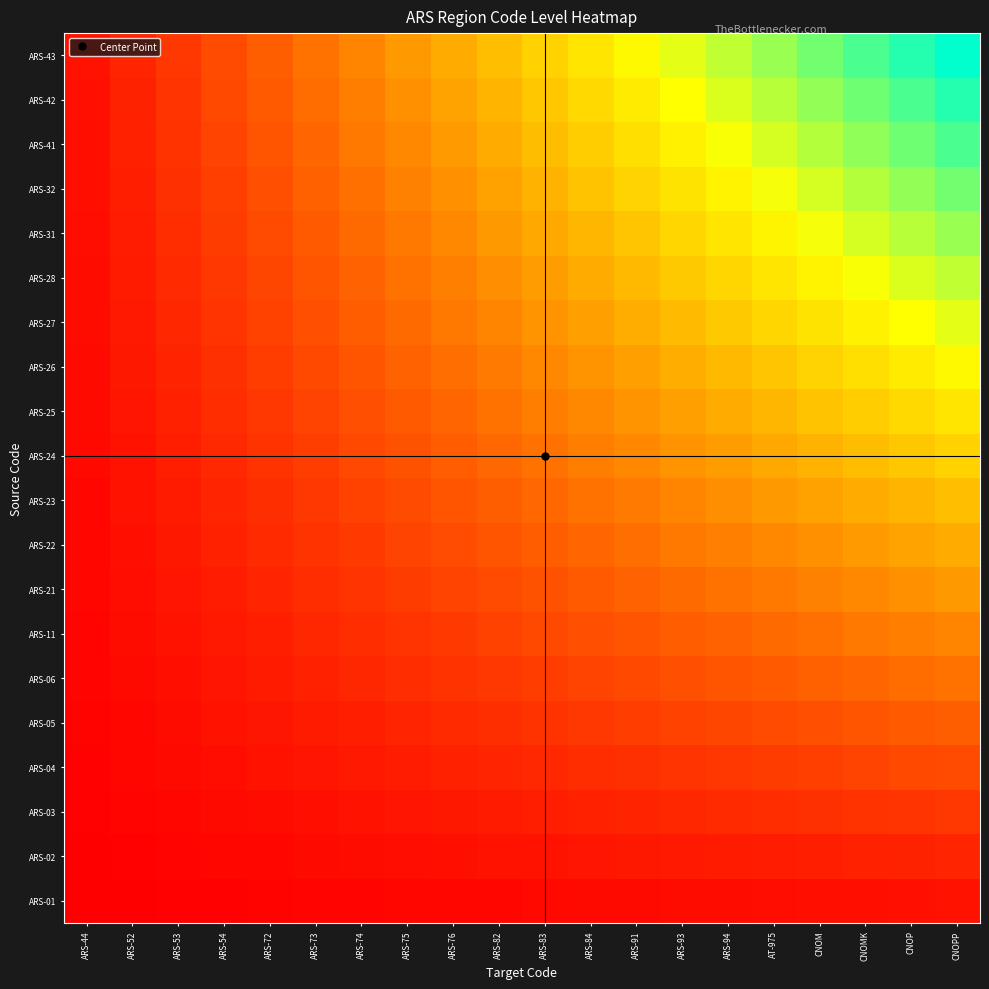

Reading left to right, transcribe all the data shown in this chart.

ARS-01: ARS-44=0.0	ARS-52=0.0	ARS-53=0.0	ARS-54=0.0	ARS-72=0.0	ARS-73=0.0	ARS-74=0.0	ARS-75=0.0	ARS-76=0.0	ARS-82=0.0	ARS-83=0.0	ARS-84=0.0	ARS-91=0.0	ARS-93=0.0	ARS-94=0.0	AT-975=0.0	CNOM=0.0	CNOMK=0.0	CNOP=0.0	CNOPP=0.1
ARS-02: ARS-44=0.0	ARS-52=0.0	ARS-53=0.0	ARS-54=0.0	ARS-72=0.0	ARS-73=0.0	ARS-74=0.0	ARS-75=0.0	ARS-76=0.0	ARS-82=0.1	ARS-83=0.1	ARS-84=0.1	ARS-91=0.1	ARS-93=0.1	ARS-94=0.1	AT-975=0.1	CNOM=0.1	CNOMK=0.1	CNOP=0.1	CNOPP=0.1
ARS-03: ARS-44=0.0	ARS-52=0.0	ARS-53=0.0	ARS-54=0.0	ARS-72=0.0	ARS-73=0.0	ARS-74=0.1	ARS-75=0.1	ARS-76=0.1	ARS-82=0.1	ARS-83=0.1	ARS-84=0.1	ARS-91=0.1	ARS-93=0.1	ARS-94=0.1	AT-975=0.1	CNOM=0.1	CNOMK=0.1	CNOP=0.1	CNOPP=0.1
ARS-04: ARS-44=0.0	ARS-52=0.0	ARS-53=0.0	ARS-54=0.0	ARS-72=0.1	ARS-73=0.1	ARS-74=0.1	ARS-75=0.1	ARS-76=0.1	ARS-82=0.1	ARS-83=0.1	ARS-84=0.1	ARS-91=0.1	ARS-93=0.1	ARS-94=0.1	AT-975=0.2	CNOM=0.2	CNOMK=0.2	CNOP=0.2	CNOPP=0.2
ARS-05: ARS-44=0.0	ARS-52=0.0	ARS-53=0.0	ARS-54=0.1	ARS-72=0.1	ARS-73=0.1	ARS-74=0.1	ARS-75=0.1	ARS-76=0.1	ARS-82=0.1	ARS-83=0.1	ARS-84=0.1	ARS-91=0.2	ARS-93=0.2	ARS-94=0.2	AT-975=0.2	CNOM=0.2	CNOMK=0.2	CNOP=0.2	CNOPP=0.2
ARS-06: ARS-44=0.0	ARS-52=0.0	ARS-53=0.0	ARS-54=0.1	ARS-72=0.1	ARS-73=0.1	ARS-74=0.1	ARS-75=0.1	ARS-76=0.1	ARS-82=0.1	ARS-83=0.2	ARS-84=0.2	ARS-91=0.2	ARS-93=0.2	ARS-94=0.2	AT-975=0.2	CNOM=0.3	CNOMK=0.3	CNOP=0.3	CNOPP=0.3
ARS-11: ARS-44=0.0	ARS-52=0.0	ARS-53=0.1	ARS-54=0.1	ARS-72=0.1	ARS-73=0.1	ARS-74=0.1	ARS-75=0.1	ARS-76=0.2	ARS-82=0.2	ARS-83=0.2	ARS-84=0.2	ARS-91=0.2	ARS-93=0.2	ARS-94=0.3	AT-975=0.3	CNOM=0.3	CNOMK=0.3	CNOP=0.3	CNOPP=0.3
ARS-21: ARS-44=0.0	ARS-52=0.0	ARS-53=0.1	ARS-54=0.1	ARS-72=0.1	ARS-73=0.1	ARS-74=0.1	ARS-75=0.2	ARS-76=0.2	ARS-82=0.2	ARS-83=0.2	ARS-84=0.2	ARS-91=0.3	ARS-93=0.3	ARS-94=0.3	AT-975=0.3	CNOM=0.3	CNOMK=0.4	CNOP=0.4	CNOPP=0.4
ARS-22: ARS-44=0.0	ARS-52=0.0	ARS-53=0.1	ARS-54=0.1	ARS-72=0.1	ARS-73=0.1	ARS-74=0.2	ARS-75=0.2	ARS-76=0.2	ARS-82=0.2	ARS-83=0.2	ARS-84=0.3	ARS-91=0.3	ARS-93=0.3	ARS-94=0.3	AT-975=0.4	CNOM=0.4	CNOMK=0.4	CNOP=0.4	CNOPP=0.5
ARS-23: ARS-44=0.0	ARS-52=0.1	ARS-53=0.1	ARS-54=0.1	ARS-72=0.1	ARS-73=0.1	ARS-74=0.2	ARS-75=0.2	ARS-76=0.2	ARS-82=0.2	ARS-83=0.3	ARS-84=0.3	ARS-91=0.3	ARS-93=0.3	ARS-94=0.4	AT-975=0.4	CNOM=0.4	CNOMK=0.5	CNOP=0.5	CNOPP=0.5
ARS-24: ARS-44=0.0	ARS-52=0.1	ARS-53=0.1	ARS-54=0.1	ARS-72=0.1	ARS-73=0.2	ARS-74=0.2	ARS-75=0.2	ARS-76=0.2	ARS-82=0.3	ARS-83=0.3	ARS-84=0.3	ARS-91=0.4	ARS-93=0.4	ARS-94=0.4	AT-975=0.4	CNOM=0.5	CNOMK=0.5	CNOP=0.5	CNOPP=0.6
ARS-25: ARS-44=0.0	ARS-52=0.1	ARS-53=0.1	ARS-54=0.1	ARS-72=0.1	ARS-73=0.2	ARS-74=0.2	ARS-75=0.2	ARS-76=0.3	ARS-82=0.3	ARS-83=0.3	ARS-84=0.4	ARS-91=0.4	ARS-93=0.4	ARS-94=0.5	AT-975=0.5	CNOM=0.5	CNOMK=0.5	CNOP=0.6	CNOPP=0.6
ARS-26: ARS-44=0.0	ARS-52=0.1	ARS-53=0.1	ARS-54=0.1	ARS-72=0.2	ARS-73=0.2	ARS-74=0.2	ARS-75=0.3	ARS-76=0.3	ARS-82=0.3	ARS-83=0.4	ARS-84=0.4	ARS-91=0.4	ARS-93=0.5	ARS-94=0.5	AT-975=0.5	CNOM=0.6	CNOMK=0.6	CNOP=0.6	CNOPP=0.7
ARS-27: ARS-44=0.0	ARS-52=0.1	ARS-53=0.1	ARS-54=0.1	ARS-72=0.2	ARS-73=0.2	ARS-74=0.2	ARS-75=0.3	ARS-76=0.3	ARS-82=0.3	ARS-83=0.4	ARS-84=0.4	ARS-91=0.5	ARS-93=0.5	ARS-94=0.5	AT-975=0.6	CNOM=0.6	CNOMK=0.6	CNOP=0.7	CNOPP=0.7
ARS-28: ARS-44=0.0	ARS-52=0.1	ARS-53=0.1	ARS-54=0.1	ARS-72=0.2	ARS-73=0.2	ARS-74=0.3	ARS-75=0.3	ARS-76=0.3	ARS-82=0.4	ARS-83=0.4	ARS-84=0.5	ARS-91=0.5	ARS-93=0.5	ARS-94=0.6	AT-975=0.6	CNOM=0.6	CNOMK=0.7	CNOP=0.7	CNOPP=0.8
ARS-31: ARS-44=0.0	ARS-52=0.1	ARS-53=0.1	ARS-54=0.2	ARS-72=0.2	ARS-73=0.2	ARS-74=0.3	ARS-75=0.3	ARS-76=0.4	ARS-82=0.4	ARS-83=0.4	ARS-84=0.5	ARS-91=0.5	ARS-93=0.6	ARS-94=0.6	AT-975=0.6	CNOM=0.7	CNOMK=0.7	CNOP=0.8	CNOPP=0.8
ARS-32: ARS-44=0.0	ARS-52=0.1	ARS-53=0.1	ARS-54=0.2	ARS-72=0.2	ARS-73=0.3	ARS-74=0.3	ARS-75=0.3	ARS-76=0.4	ARS-82=0.4	ARS-83=0.5	ARS-84=0.5	ARS-91=0.6	ARS-93=0.6	ARS-94=0.6	AT-975=0.7	CNOM=0.7	CNOMK=0.8	CNOP=0.8	CNOPP=0.8
ARS-41: ARS-44=0.0	ARS-52=0.1	ARS-53=0.1	ARS-54=0.2	ARS-72=0.2	ARS-73=0.3	ARS-74=0.3	ARS-75=0.4	ARS-76=0.4	ARS-82=0.5	ARS-83=0.5	ARS-84=0.5	ARS-91=0.6	ARS-93=0.6	ARS-94=0.7	AT-975=0.7	CNOM=0.8	CNOMK=0.8	CNOP=0.9	CNOPP=0.9
ARS-42: ARS-44=0.0	ARS-52=0.1	ARS-53=0.1	ARS-54=0.2	ARS-72=0.2	ARS-73=0.3	ARS-74=0.3	ARS-75=0.4	ARS-76=0.4	ARS-82=0.5	ARS-83=0.5	ARS-84=0.6	ARS-91=0.6	ARS-93=0.7	ARS-94=0.7	AT-975=0.8	CNOM=0.8	CNOMK=0.9	CNOP=0.9	CNOPP=0.9
ARS-43: ARS-44=0.1	ARS-52=0.1	ARS-53=0.1	ARS-54=0.2	ARS-72=0.2	ARS-73=0.3	ARS-74=0.3	ARS-75=0.4	ARS-76=0.5	ARS-82=0.5	ARS-83=0.6	ARS-84=0.6	ARS-91=0.7	ARS-93=0.7	ARS-94=0.8	AT-975=0.8	CNOM=0.8	CNOMK=0.9	CNOP=0.9	CNOPP=1.0